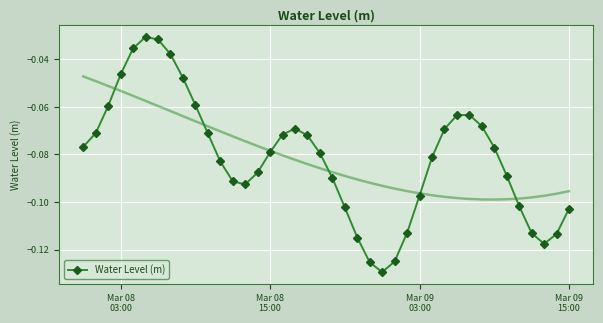

In Water Level (m), how many points are lower than both neighbors (excluding endpoints)?

3